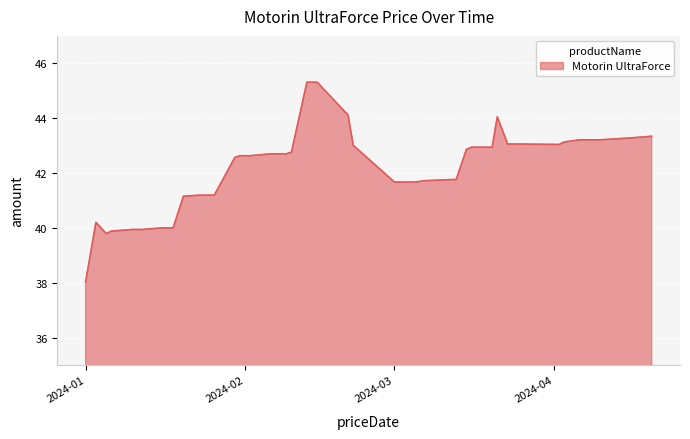

How many values exceed 42?

22